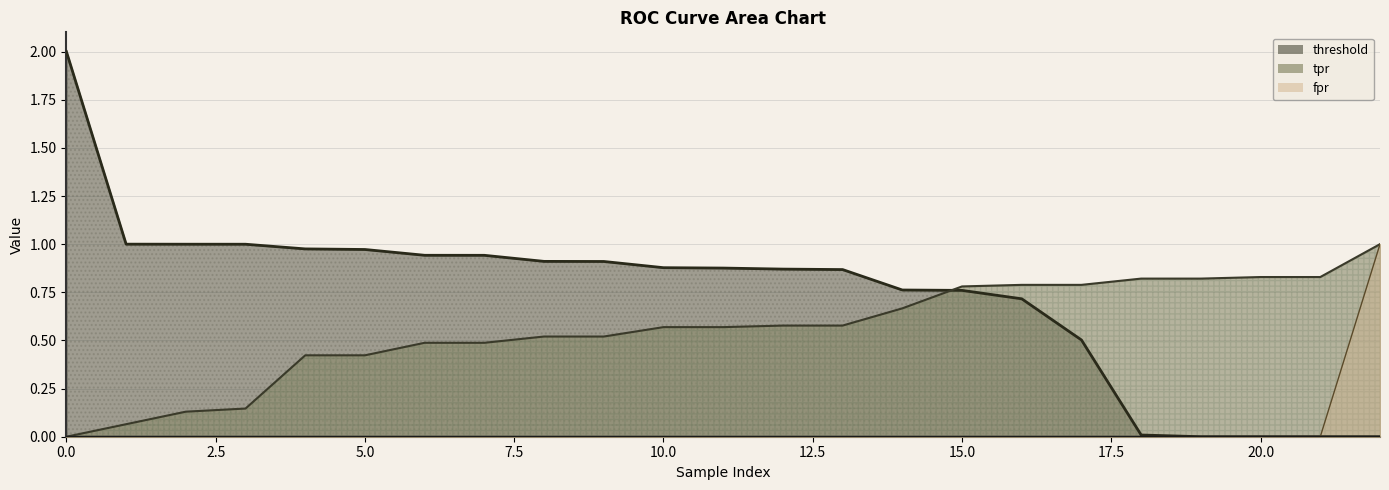

How many lines are shown in the chart?

3